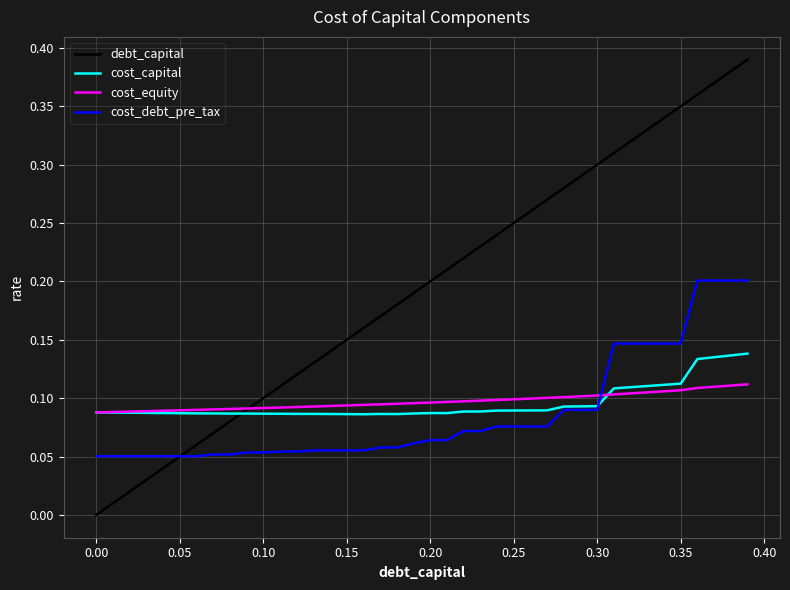

Which series has the largest total across all categories?

debt_capital